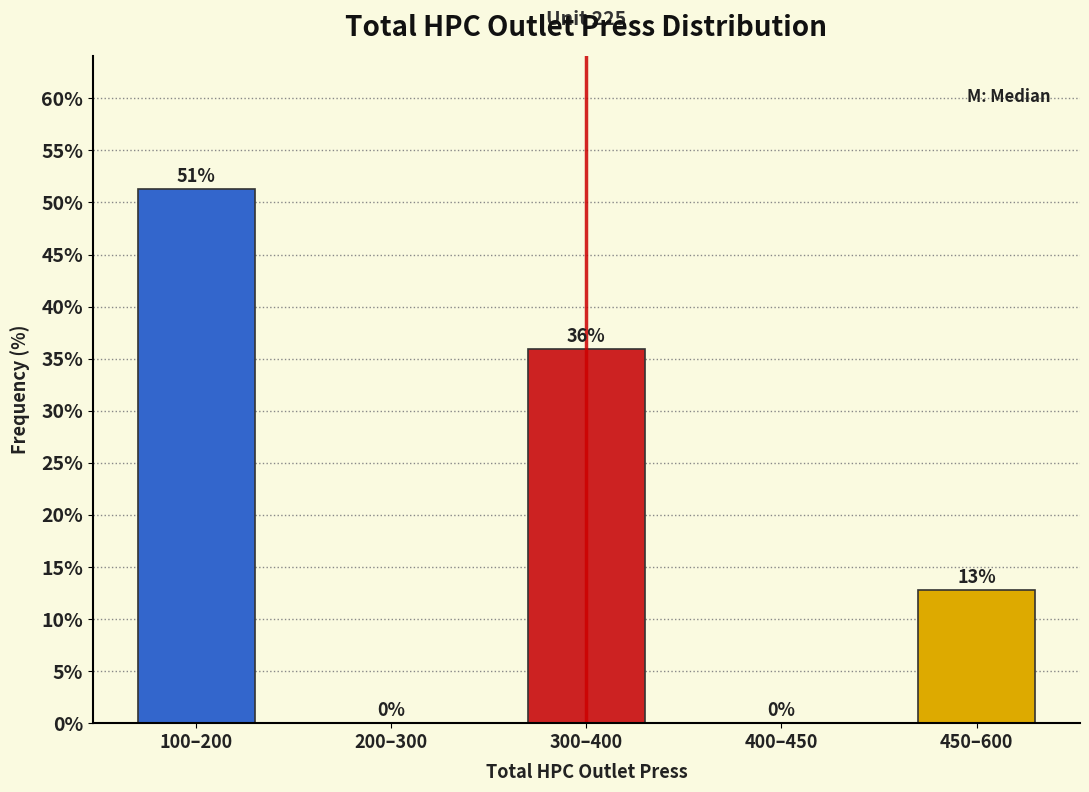

What is the greatest value displayed?

51.3